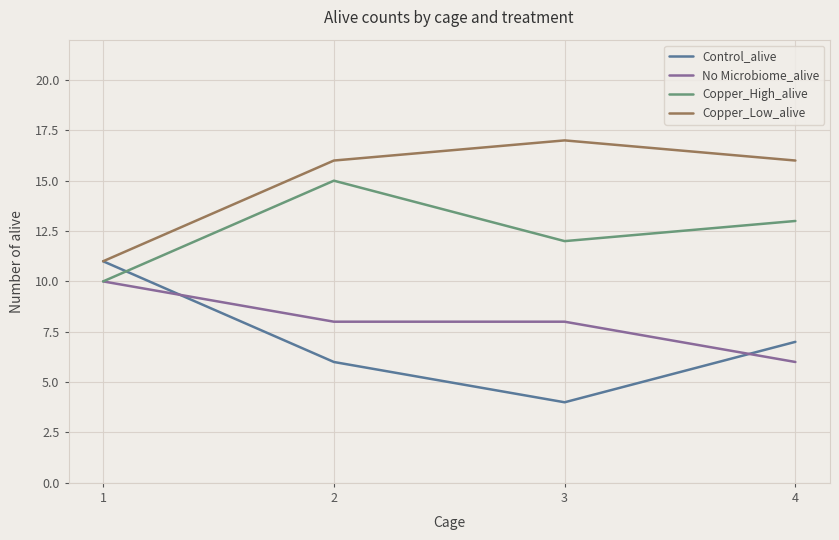

Rank the series at 2 from highest to lowest value.

Copper_Low_alive, Copper_High_alive, No Microbiome_alive, Control_alive